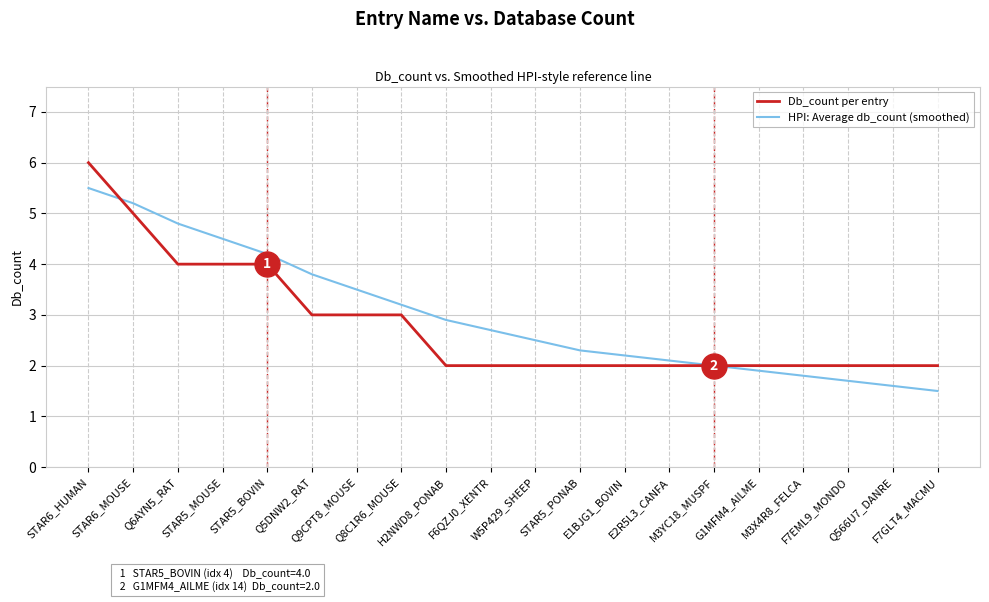

Reading right to left, what are all the values shown in this chart?

Db_count per entry: F7GLT4_MACMU=2.0	Q566U7_DANRE=2.0	F7EML9_MONDO=2.0	M3X4R8_FELCA=2.0	G1MFM4_AILME=2.0	M3YC18_MUSPF=2.0	E2R5L3_CANFA=2.0	E1BJG1_BOVIN=2.0	STAR5_PONAB=2.0	W5P429_SHEEP=2.0	F6QZJ0_XENTR=2.0	H2NWD8_PONAB=2.0	Q8C1R6_MOUSE=3.0	Q9CPT8_MOUSE=3.0	Q5DNW2_RAT=3.0	STAR5_BOVIN=4.0	STAR5_MOUSE=4.0	Q6AYN5_RAT=4.0	STAR6_MOUSE=5.0	STAR6_HUMAN=6.0
HPI: Average db_count (smoothed): F7GLT4_MACMU=1.5	Q566U7_DANRE=1.6	F7EML9_MONDO=1.7	M3X4R8_FELCA=1.8	G1MFM4_AILME=1.9	M3YC18_MUSPF=2.0	E2R5L3_CANFA=2.1	E1BJG1_BOVIN=2.2	STAR5_PONAB=2.3	W5P429_SHEEP=2.5	F6QZJ0_XENTR=2.7	H2NWD8_PONAB=2.9	Q8C1R6_MOUSE=3.2	Q9CPT8_MOUSE=3.5	Q5DNW2_RAT=3.8	STAR5_BOVIN=4.2	STAR5_MOUSE=4.5	Q6AYN5_RAT=4.8	STAR6_MOUSE=5.2	STAR6_HUMAN=5.5